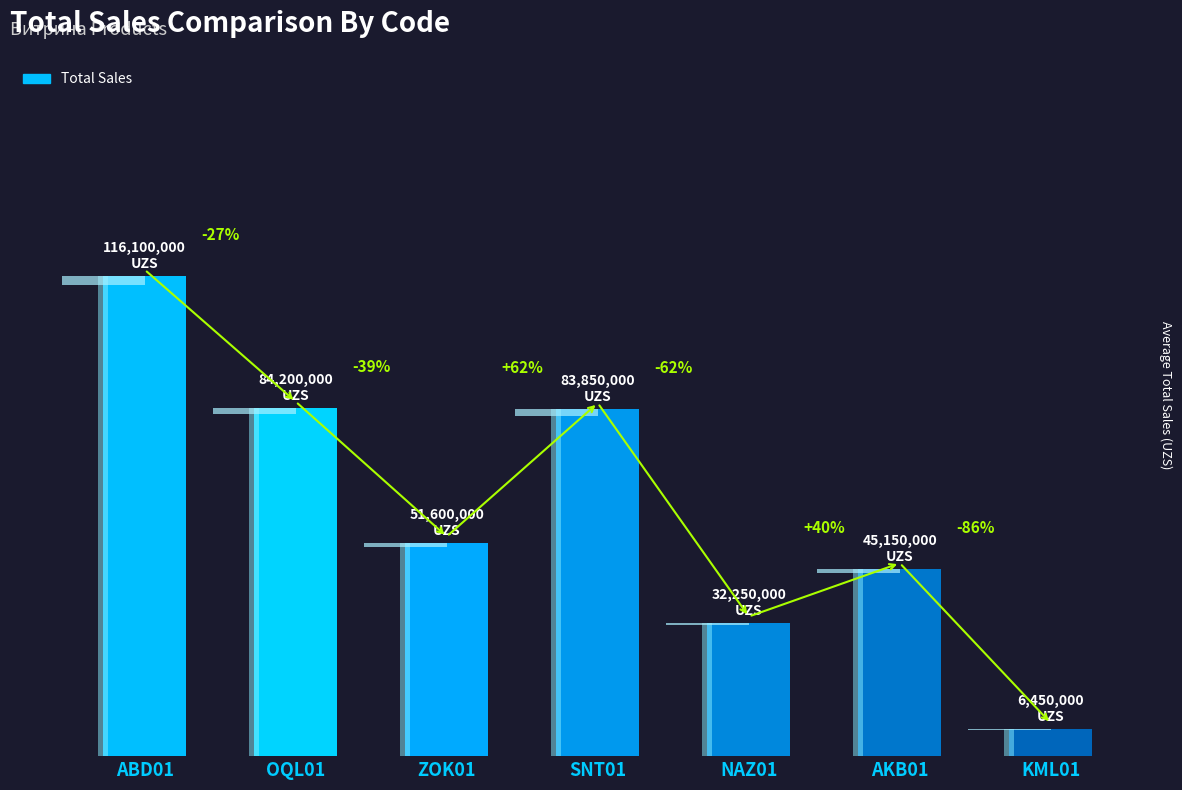

Read the value at NAZ01, to the nearest 10.

32250000